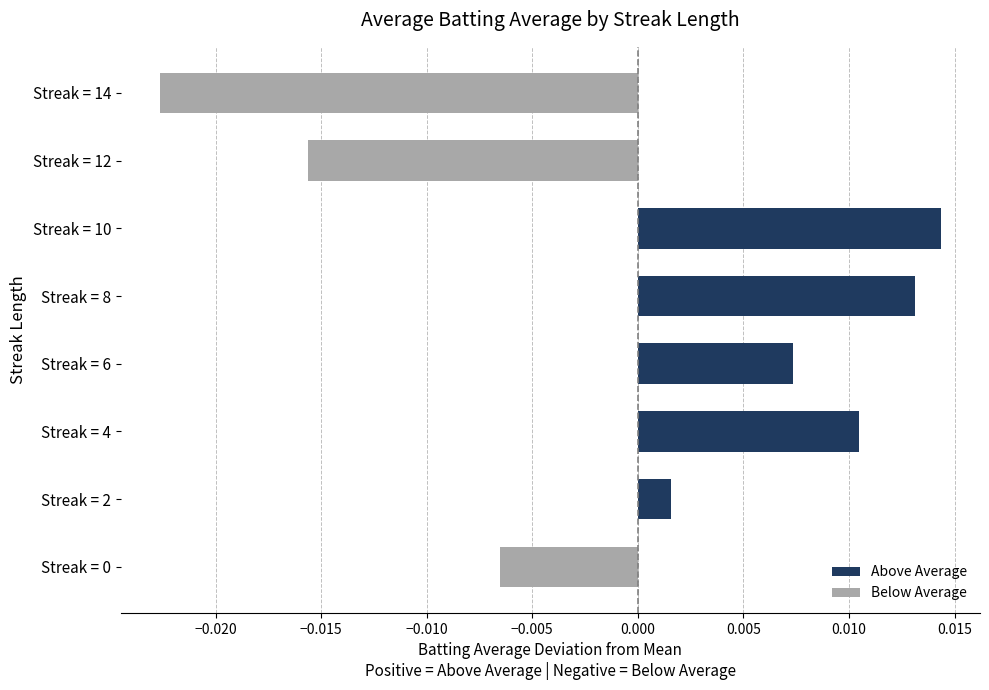

Where is the data nearest to the value 0?

Streak = 2